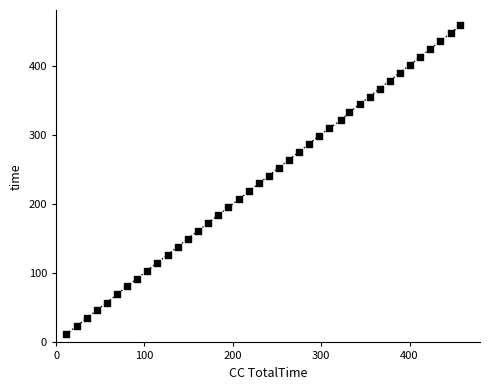

What is the range of Y values (max minus min)?

446.1